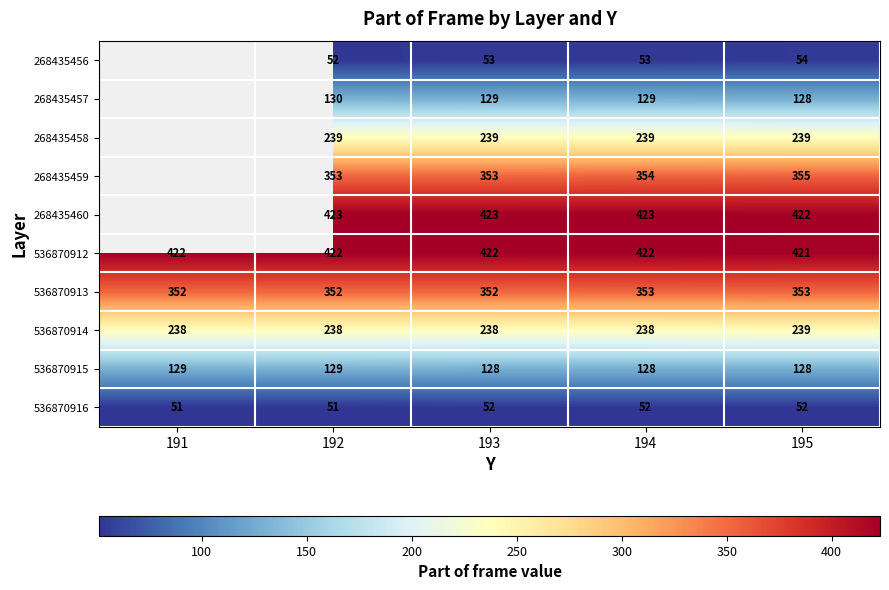

At 193, list the series in order from largest to smallest.

268435460, 536870912, 268435459, 536870913, 268435458, 536870914, 268435457, 536870915, 268435456, 536870916